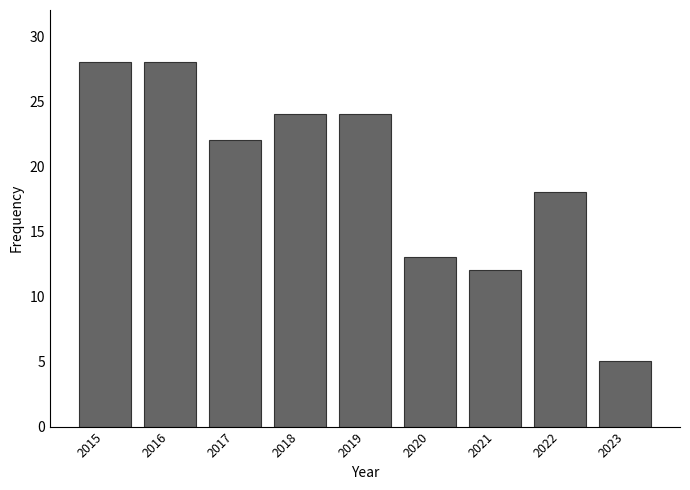

How many categories are shown in the chart?

9